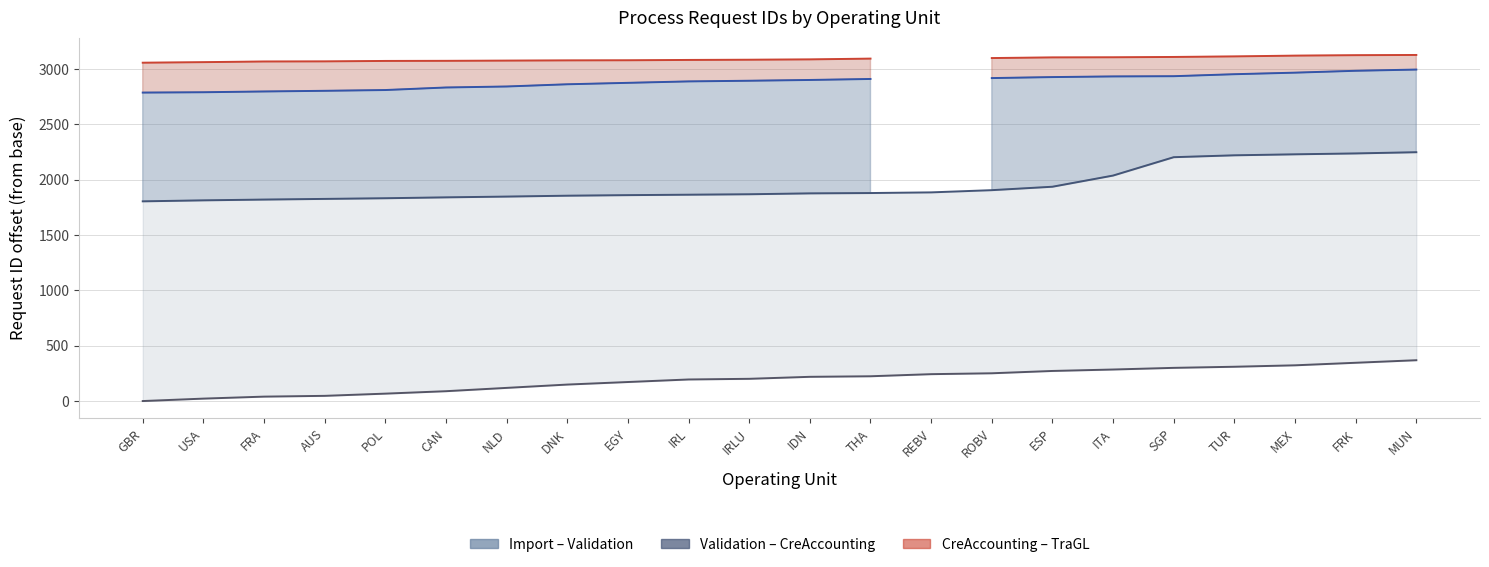

How many lines are shown in the chart?

4